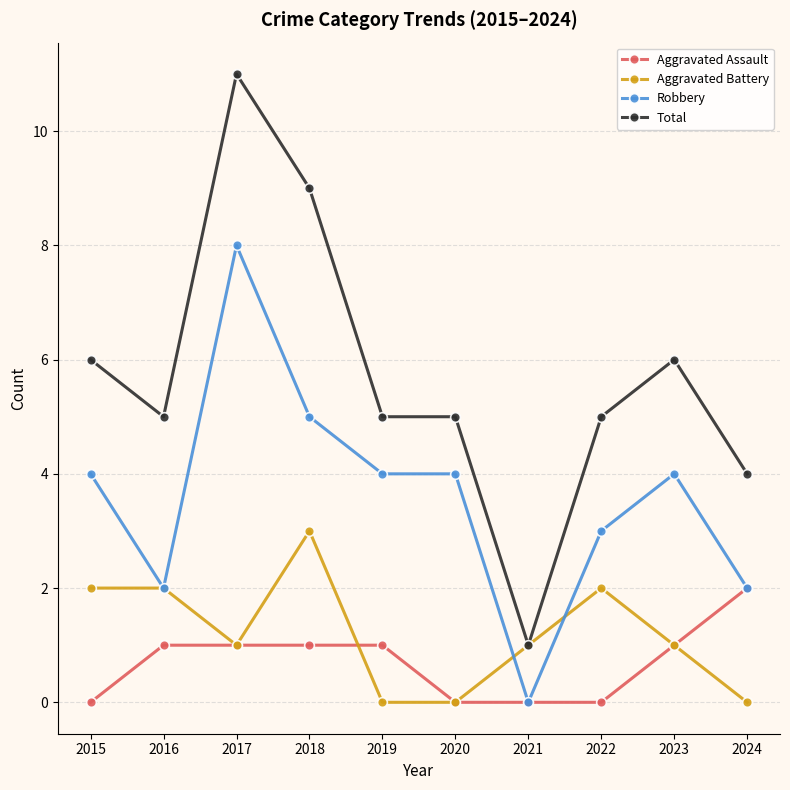

What is the spread (max minus min) of values at 2023?

5